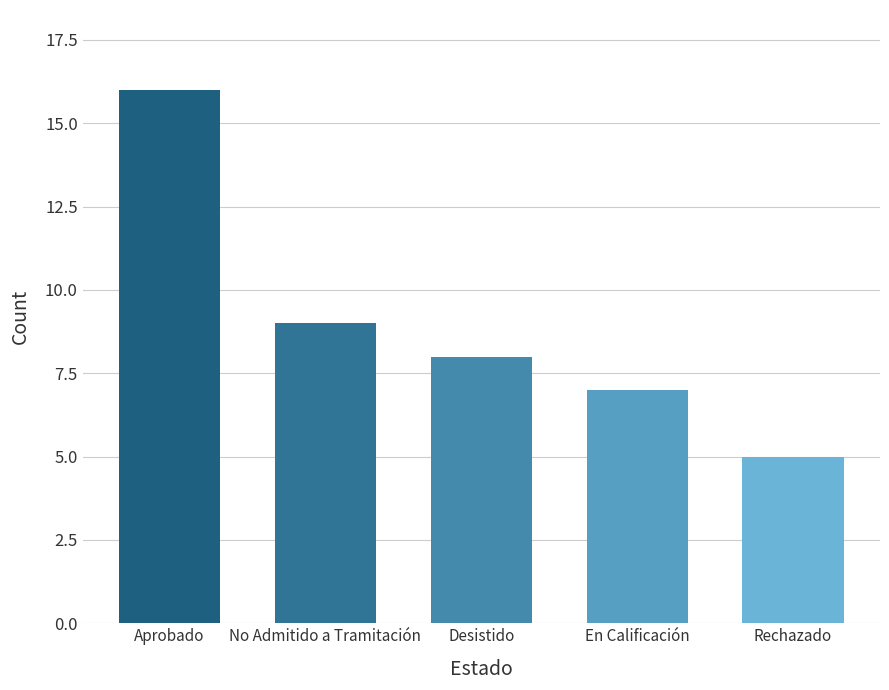

Rank the categories by value from highest to lowest.

Aprobado, No Admitido a Tramitación, Desistido, En Calificación, Rechazado